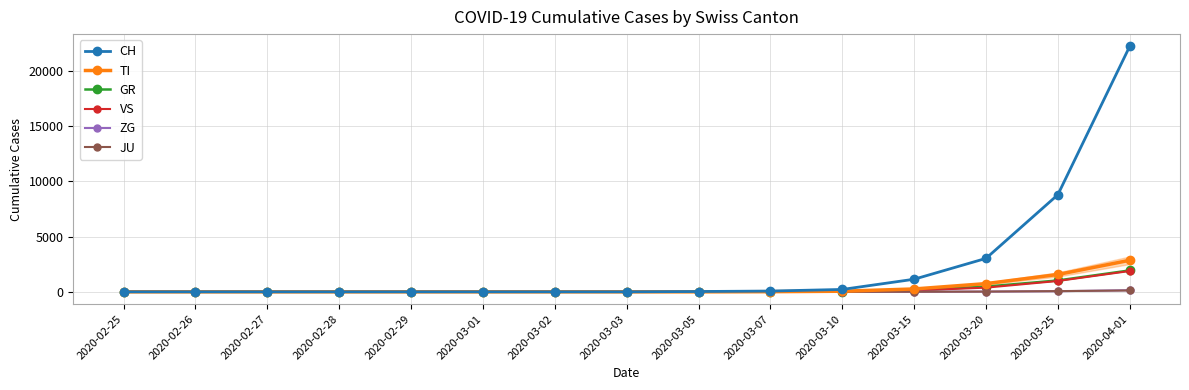

At which category is the sum across all series the highest?

2020-04-01